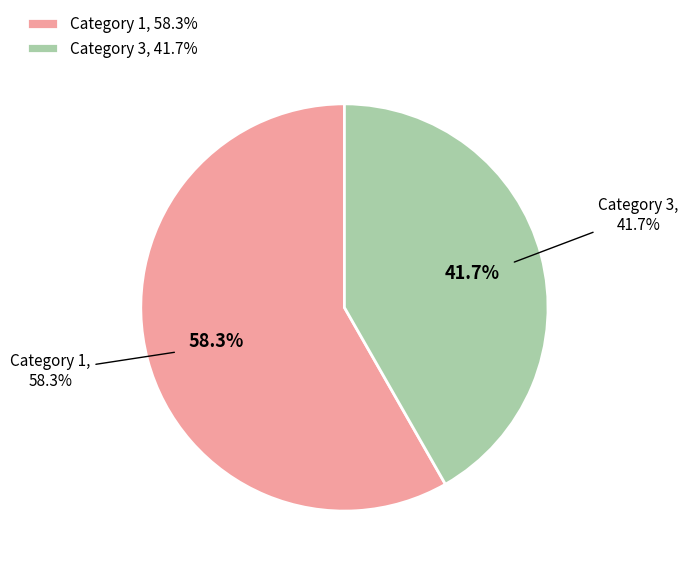

What is the smallest slice in the pie chart?

3